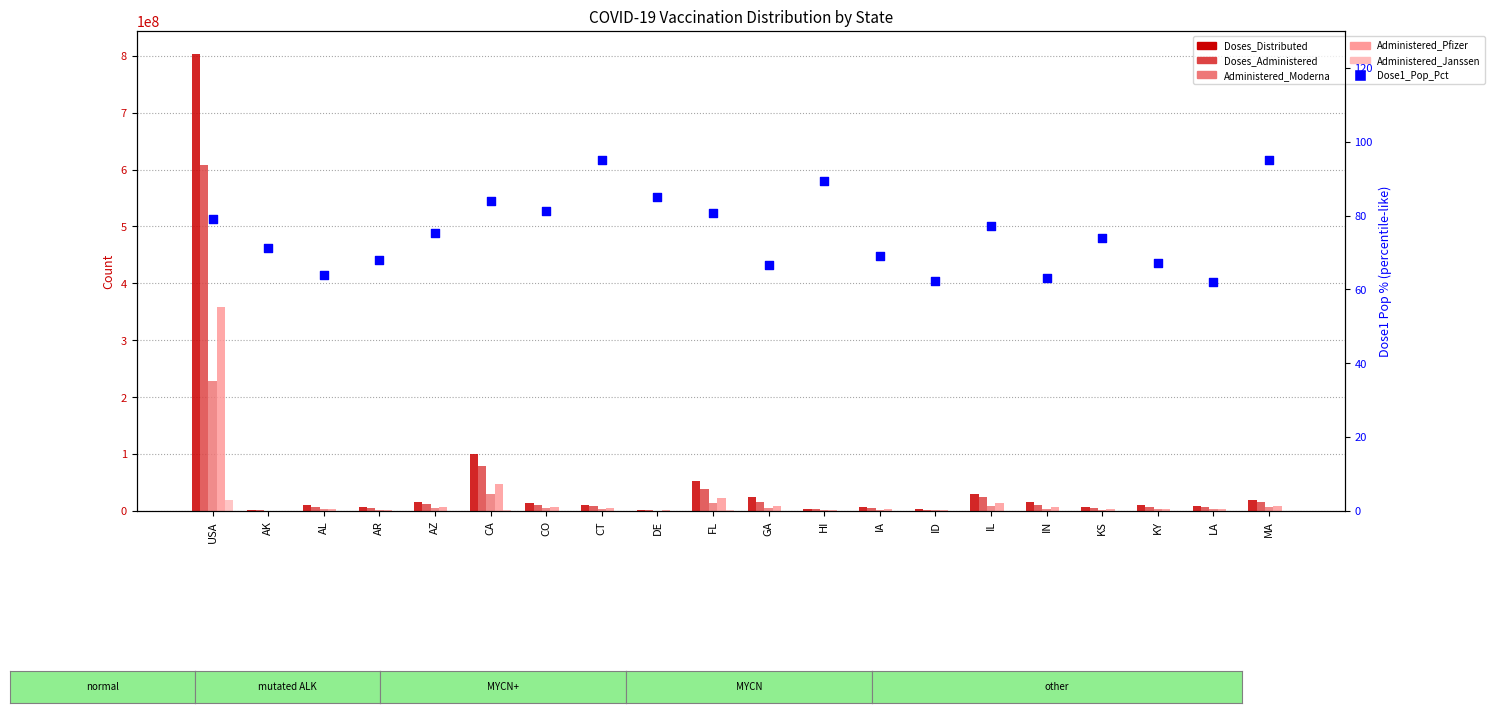

What is the total value across all series at USA?

2017780396.0